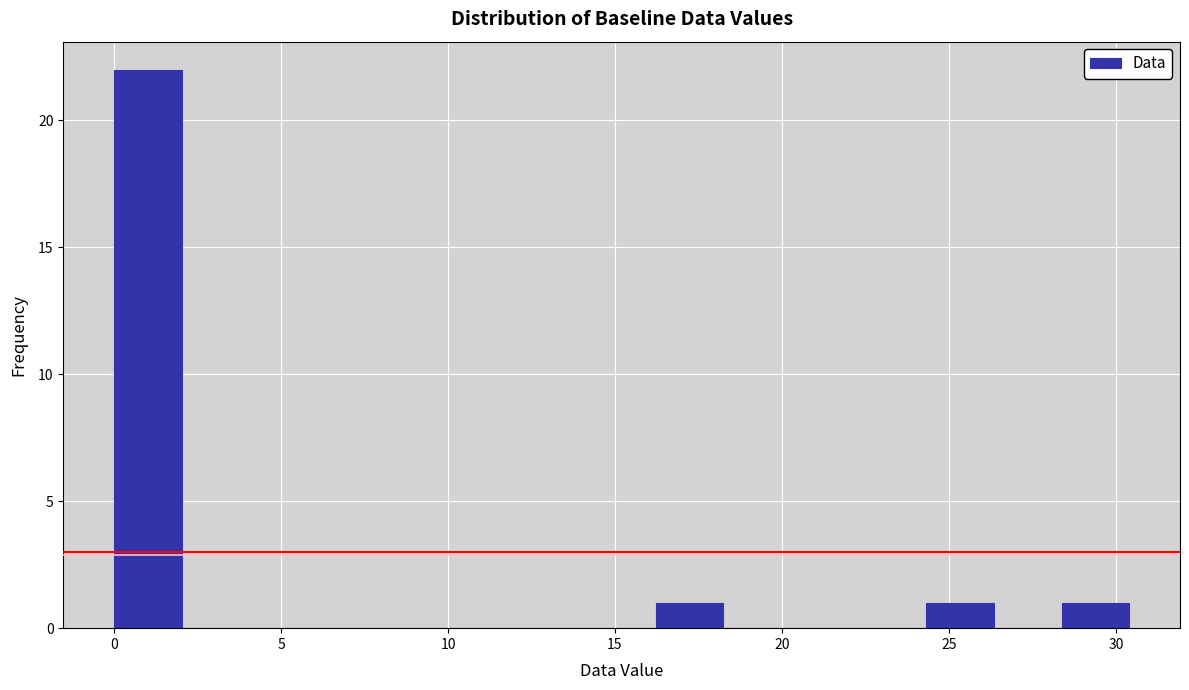

Over which range of the x-axis is the bar tallest?

0.0 to 2.0